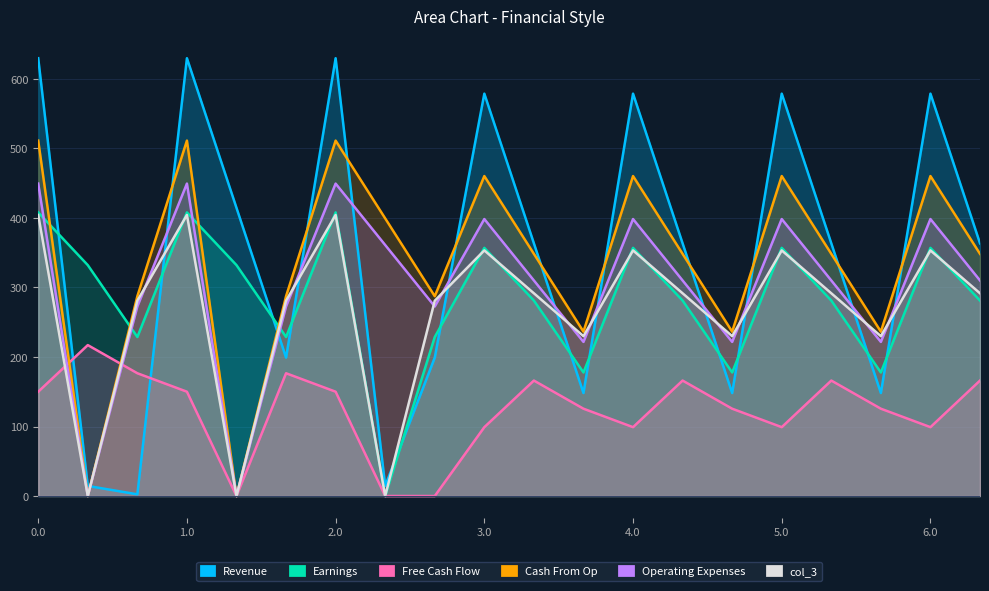

List the labels in order of col_6 value, smallest first.

2.1, 3.2, 4.2, 5.2, 0.2, 1.2, 2.2, 3.1, 6.1, 4.1, 5.1, 0.1, 1.1, 3.0, 4.0, 5.0, 6.0, 0.0, 1.0, 2.0